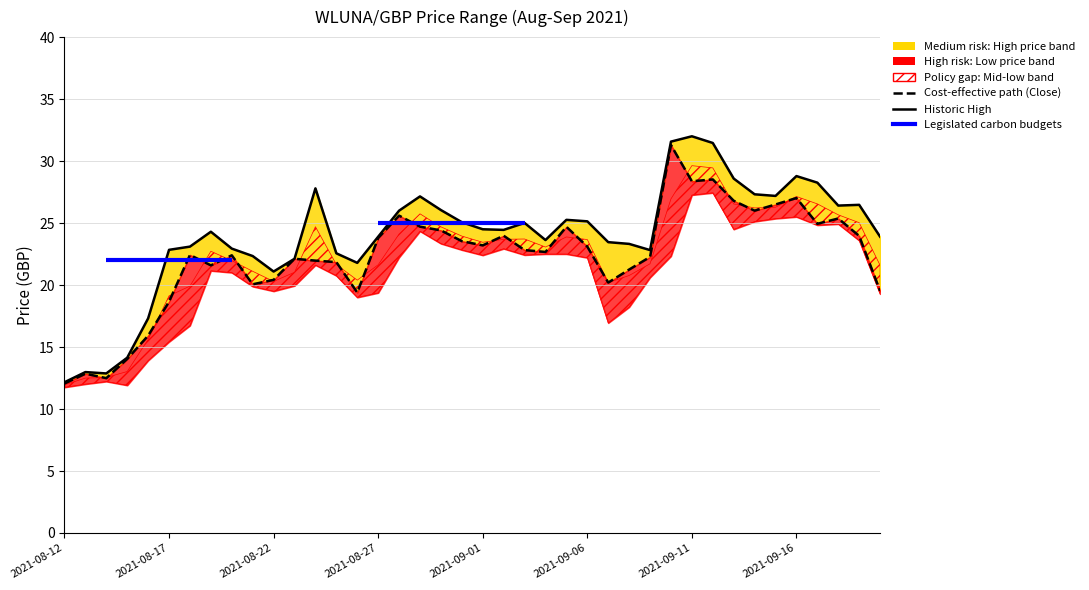

What is the label of the 4th point from the right?

2021-09-17